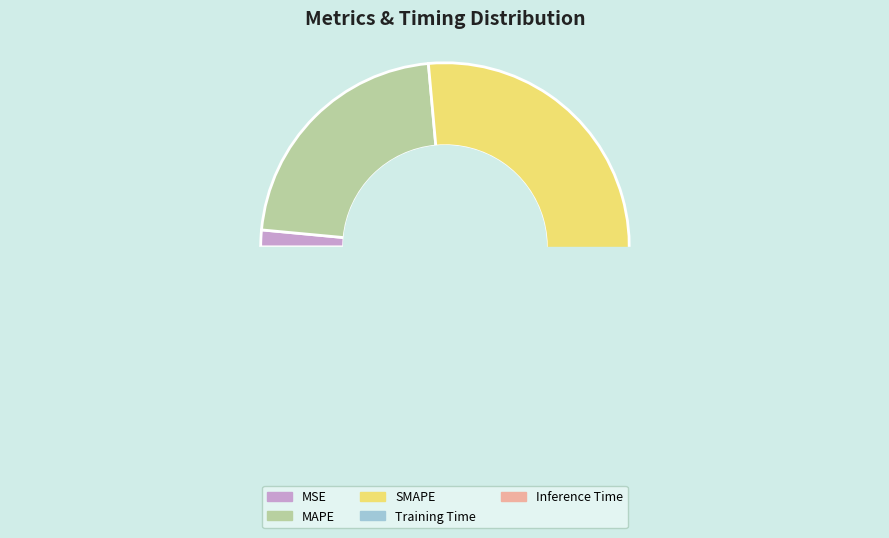

What is the change in value from MAPE to SMAPE?

+1.0